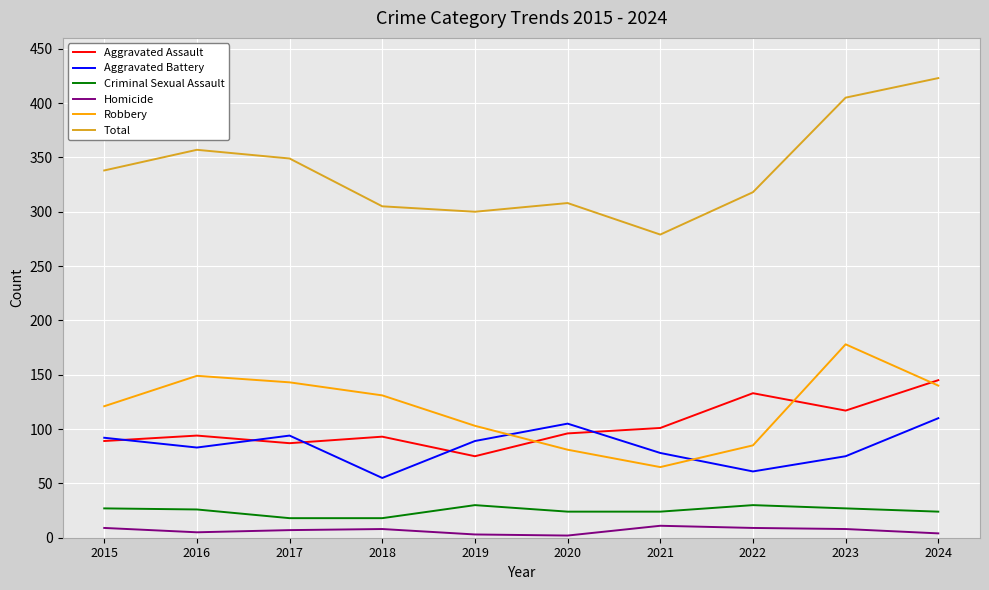

How many lines are shown in the chart?

6